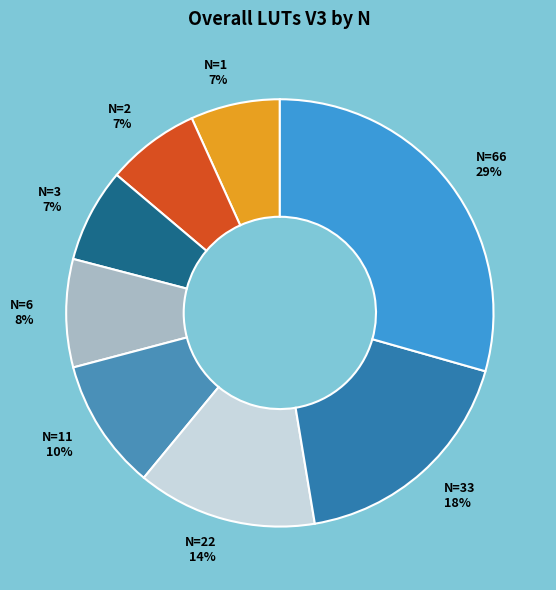

How many slices are in this pie chart?

8